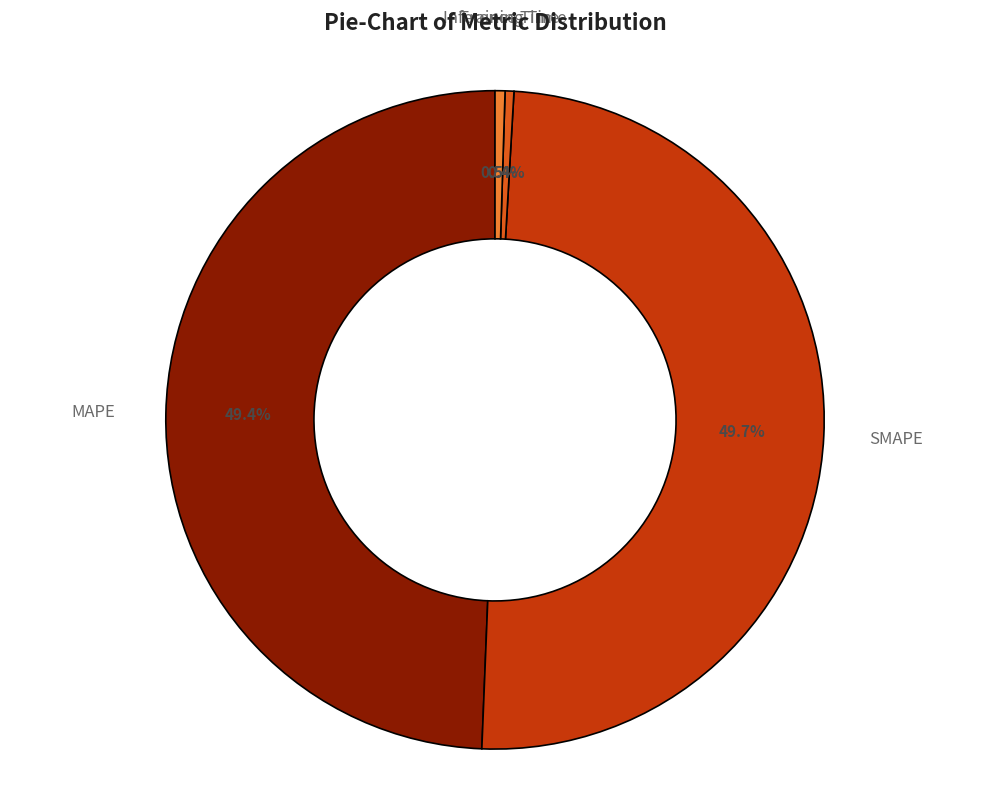

What percentage is NOT represented by Training Time?

99.6%